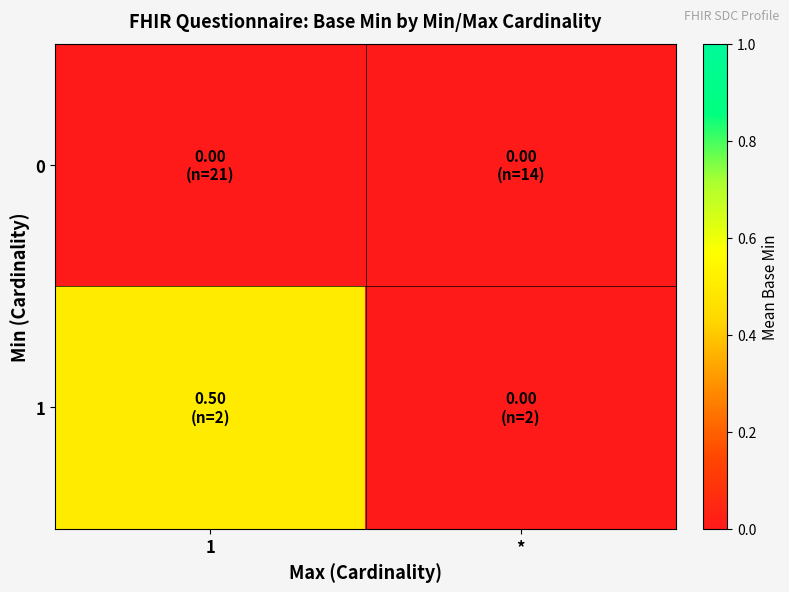

What is the greatest value displayed?

0.5